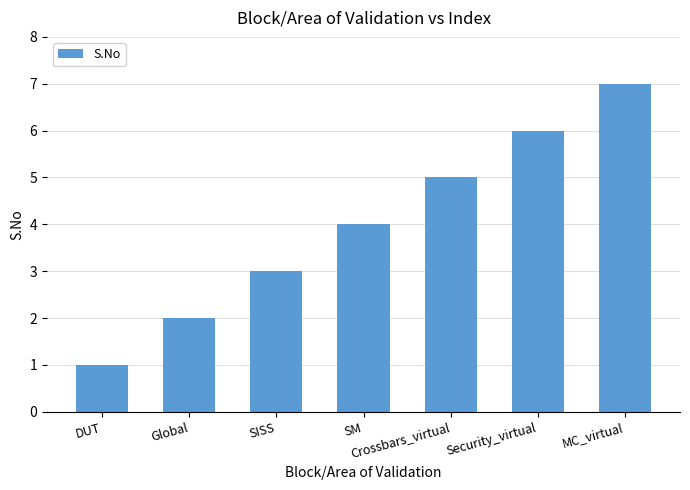

Where is the data nearest to the value 4?

SM